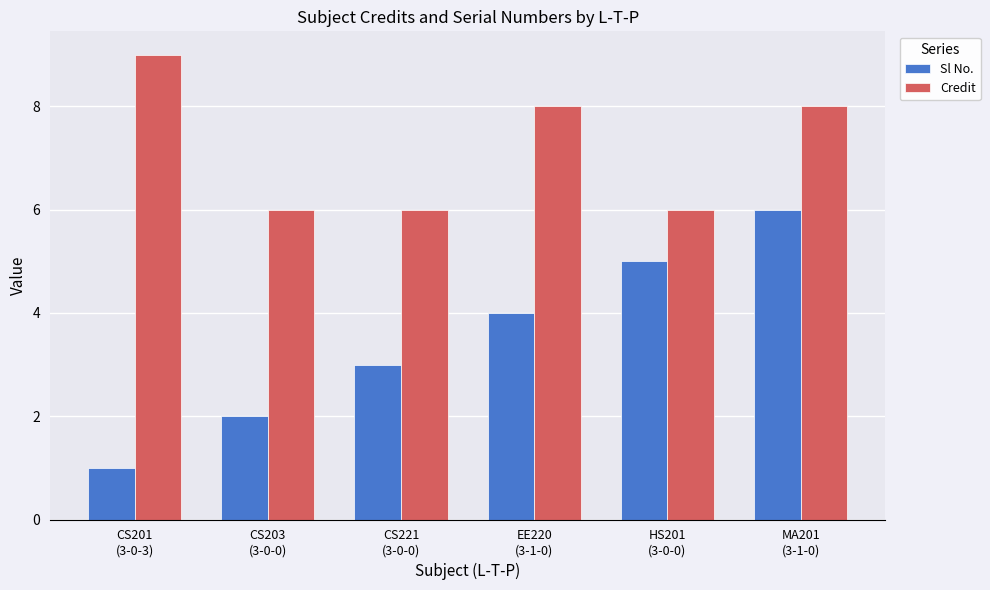

What is the total value across all series at EE220
(3-1-0)?

12